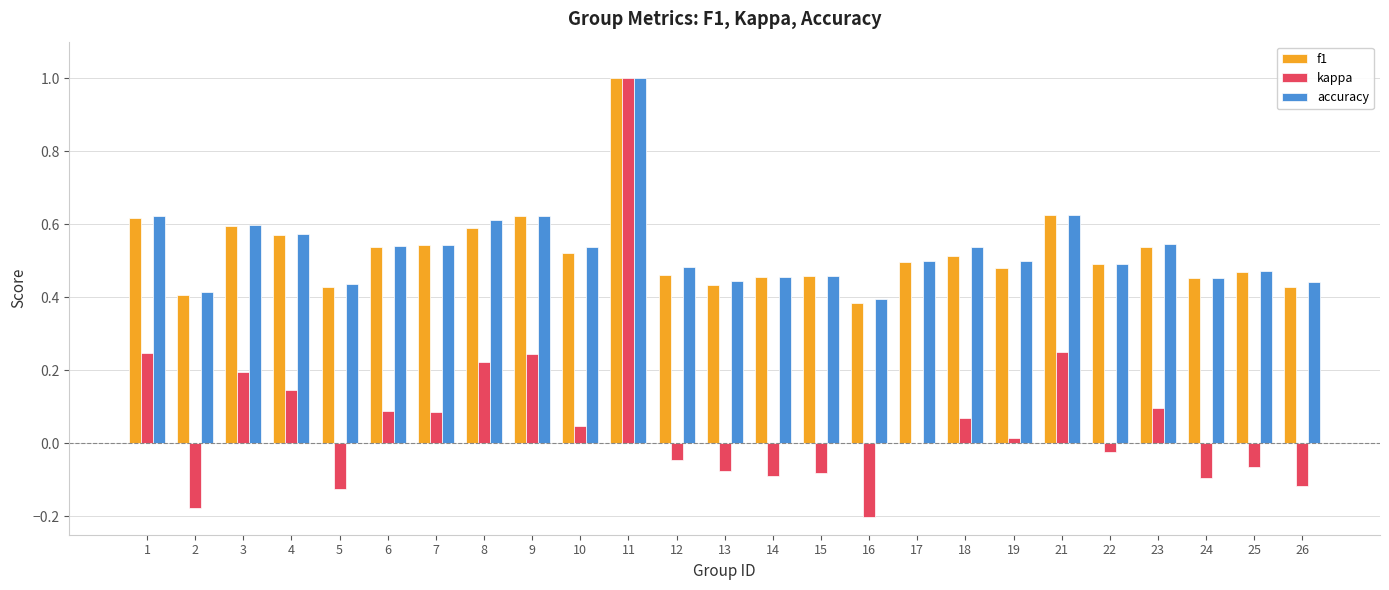

Are the bars grouped side by side (vs. stacked)?

Yes